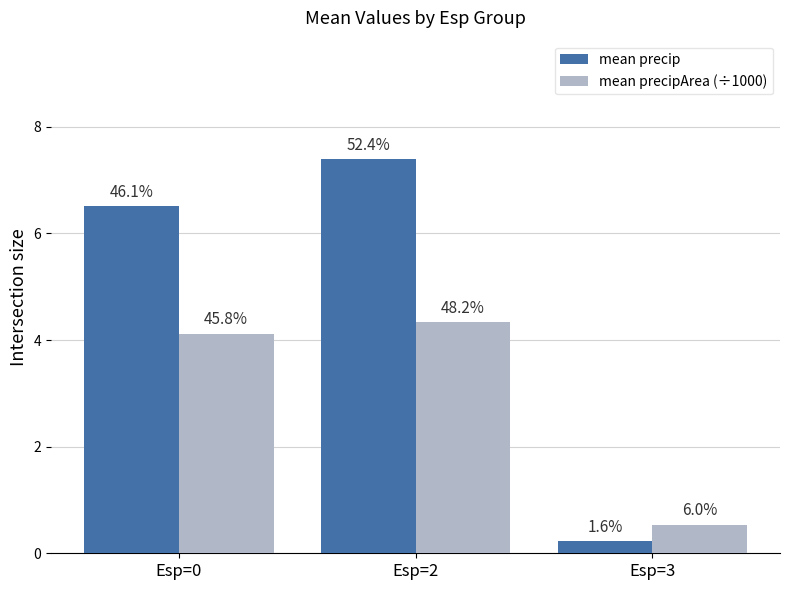

List the series in order of their peak value, highest first.

mean precip, mean precipArea (÷1000)